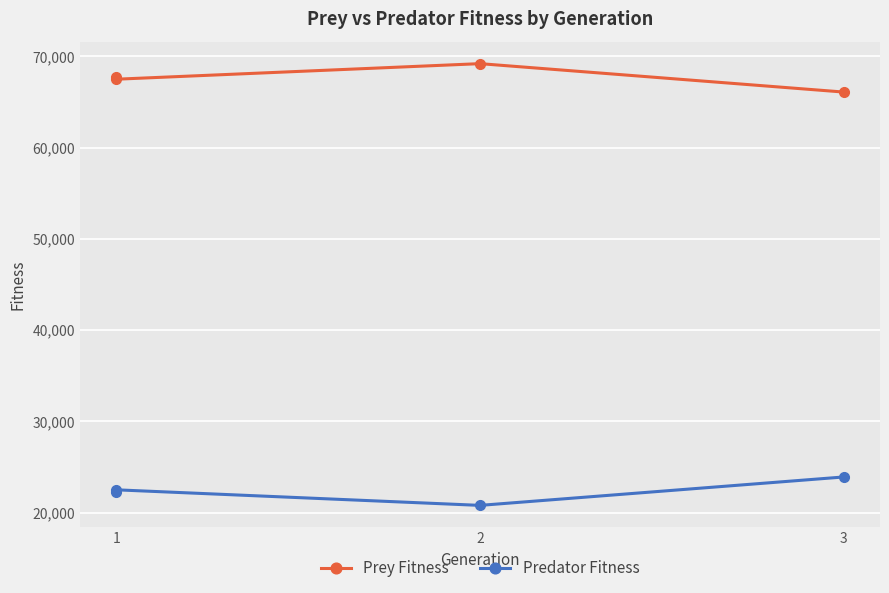

How many values in the Prey Fitness series exceed 67694?

1